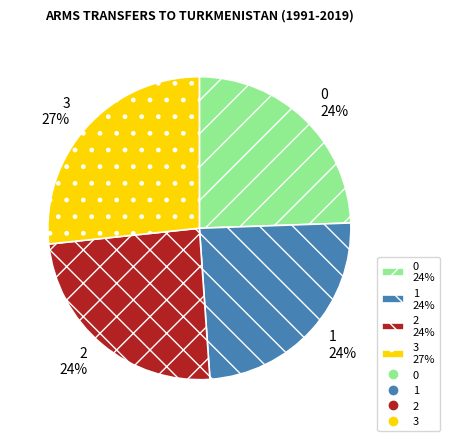

To the nearest percent, what is the average slice percentage?

25%